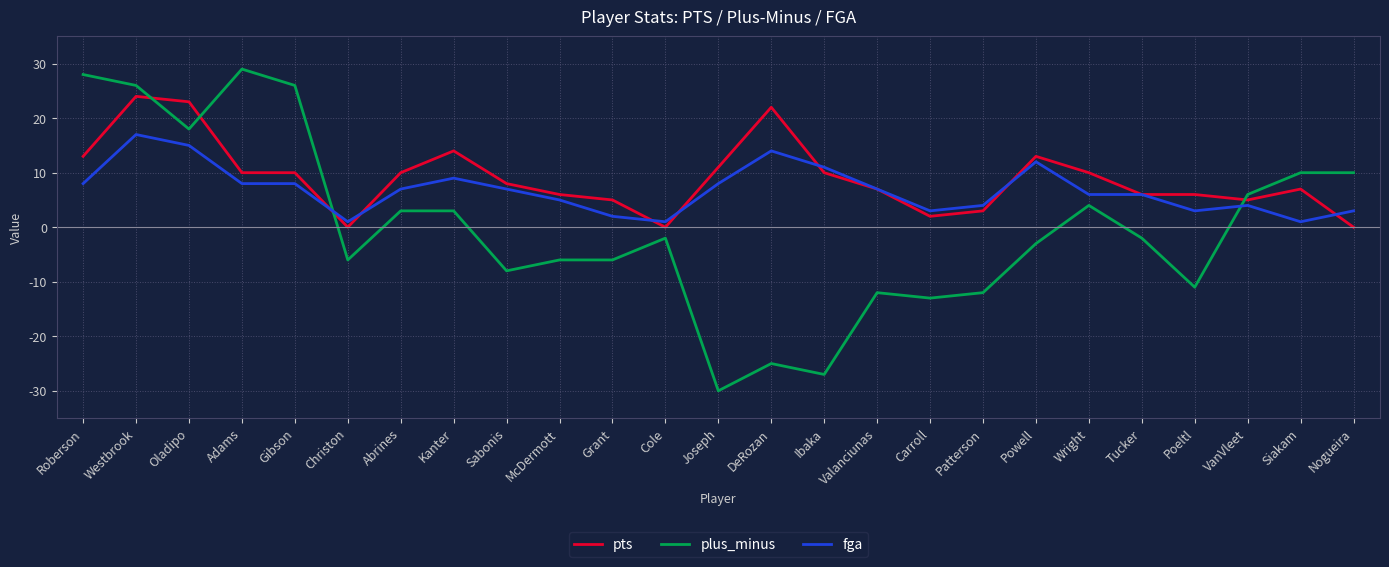

List the series in order of their peak value, lowest first.

fga, pts, plus_minus